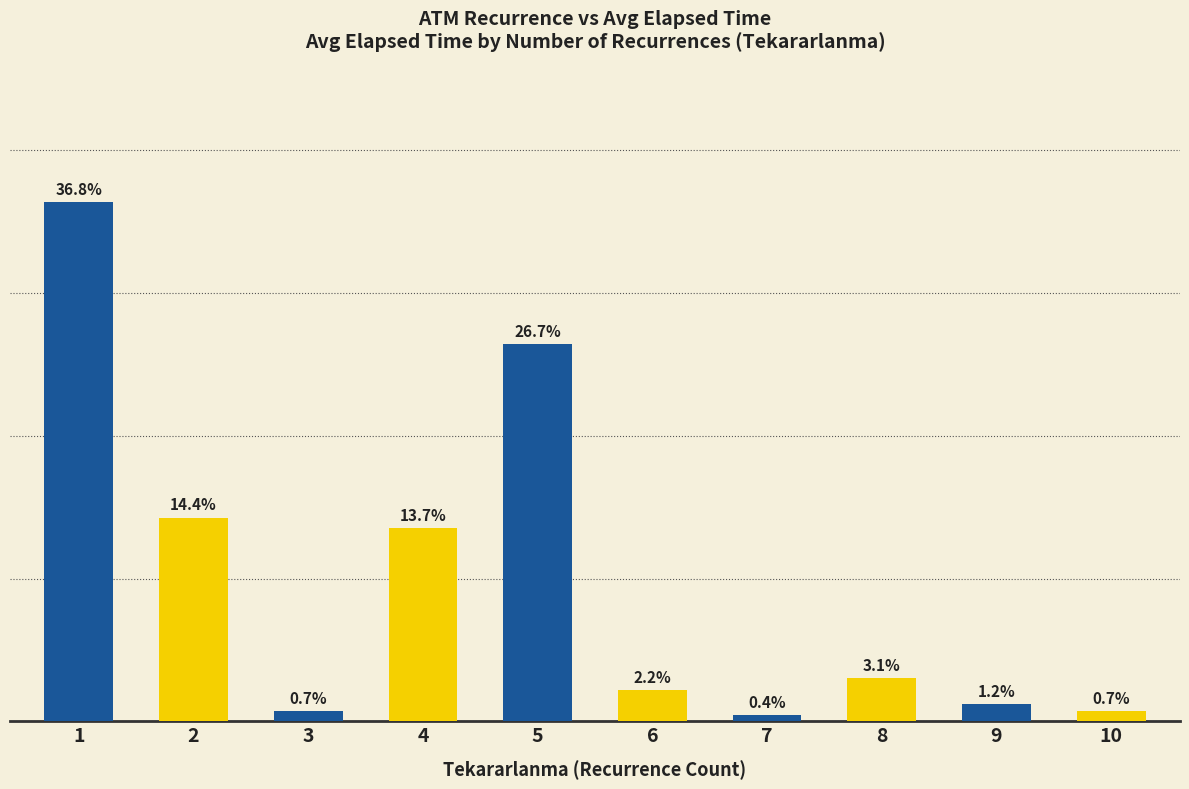

Which has a higher value, 4 or 2?

2